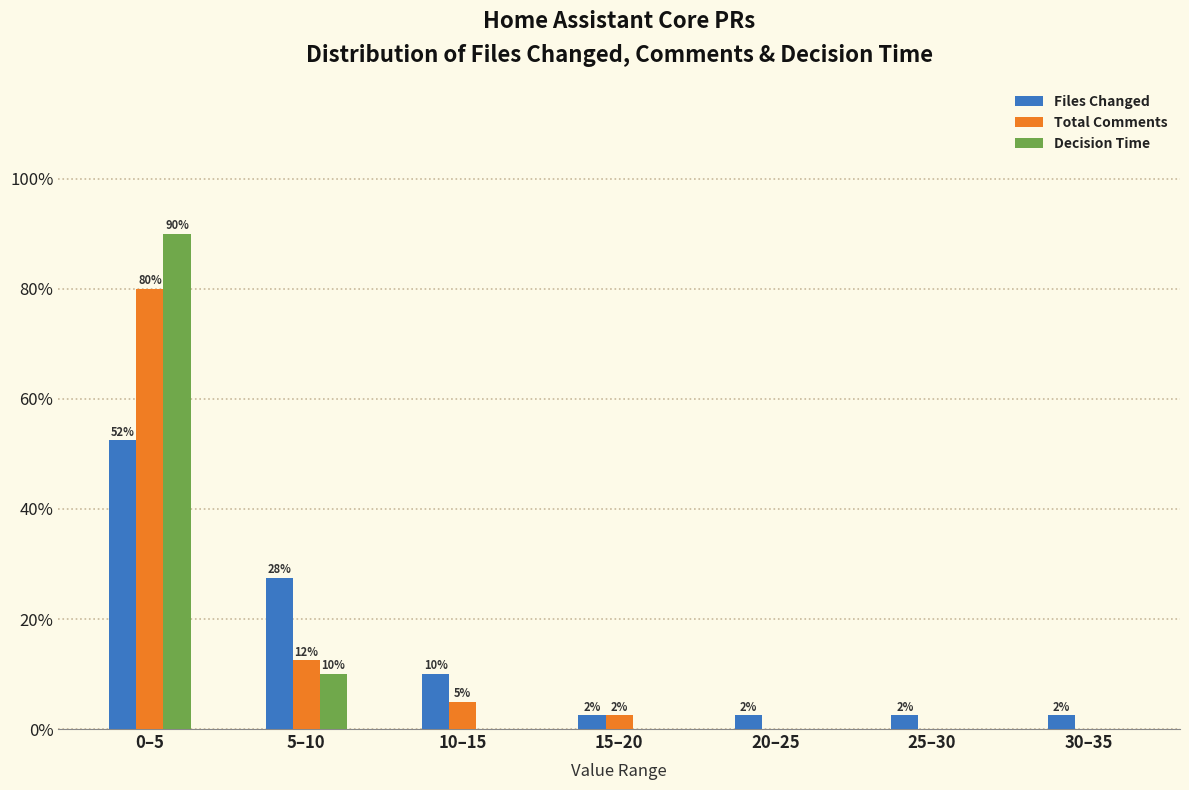

What are all the series names shown in the legend?

Files Changed, Total Comments, Decision Time